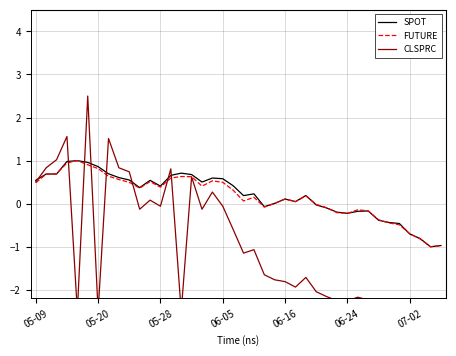

The FUTURE series shows -0.1 at 28. True or false?

True